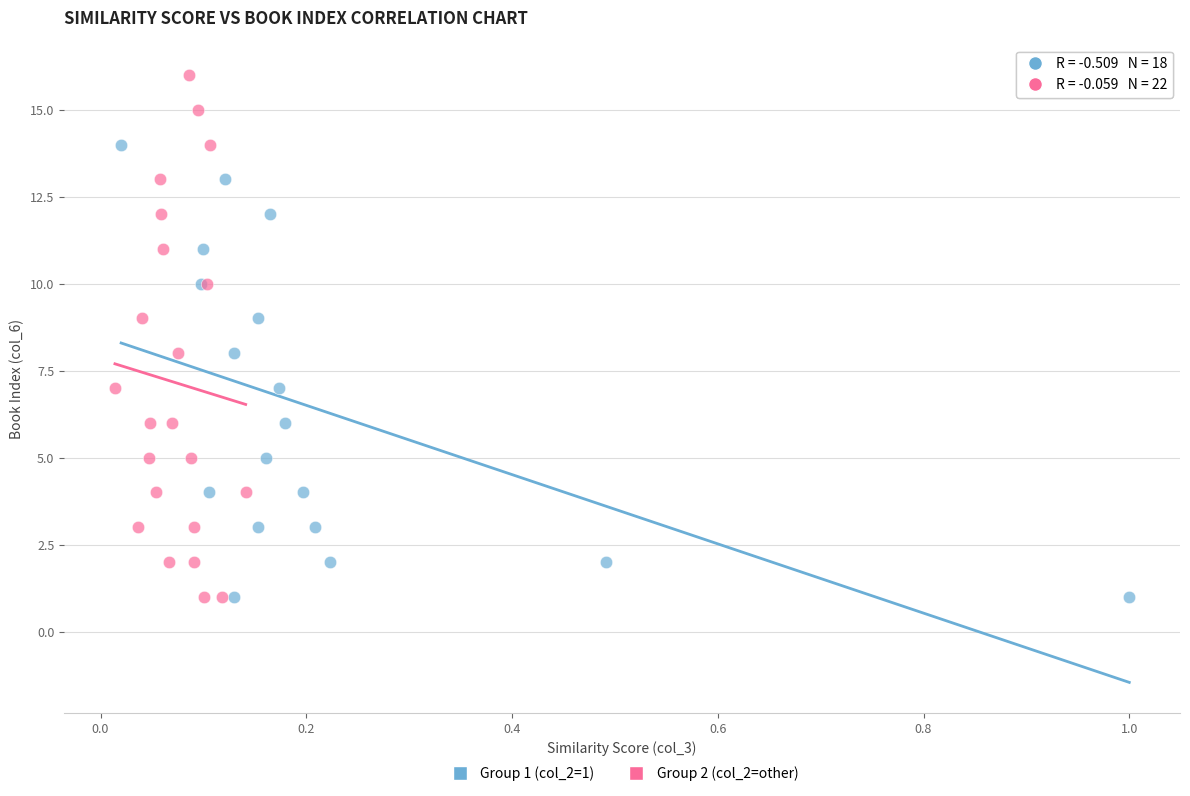

Which series contains the highest Y value?

Group 2 (col_2=other)